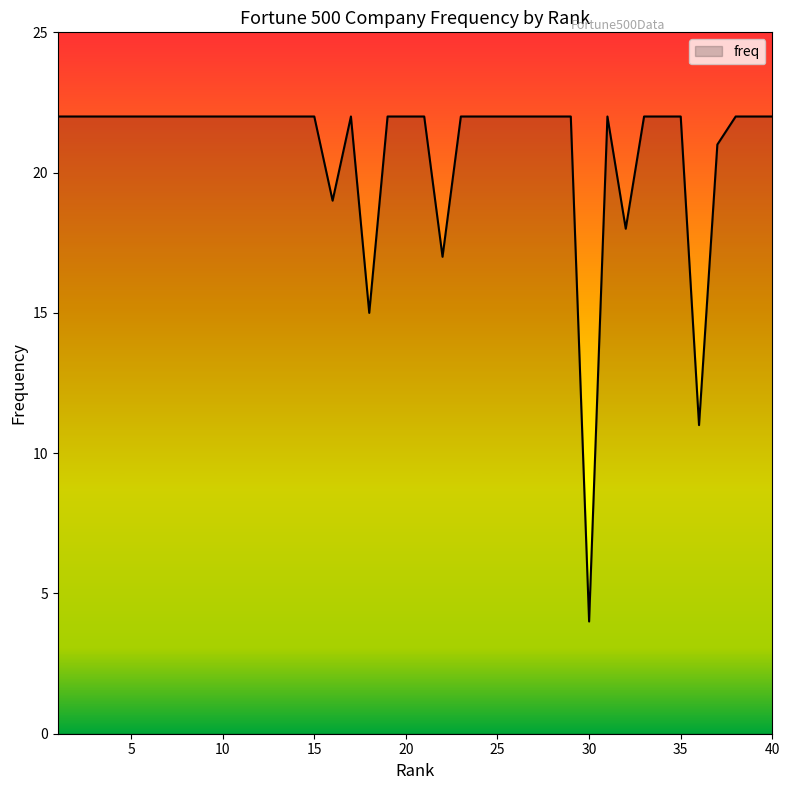

What is the maximum value shown in the chart?

22